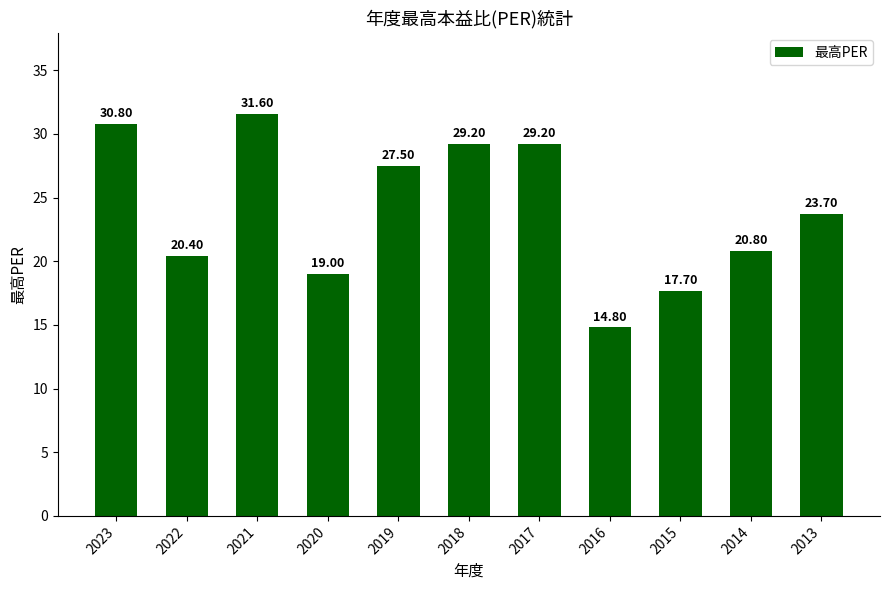

What is the value of the 10th bar from the left?

20.8